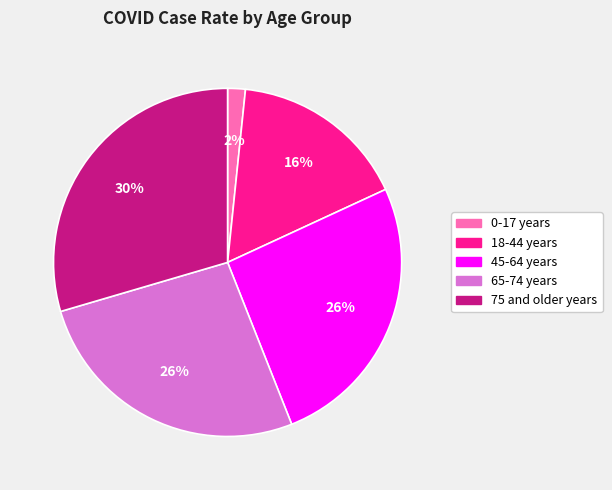

True or false: 75 and older years accounts for 30% of the total.

True